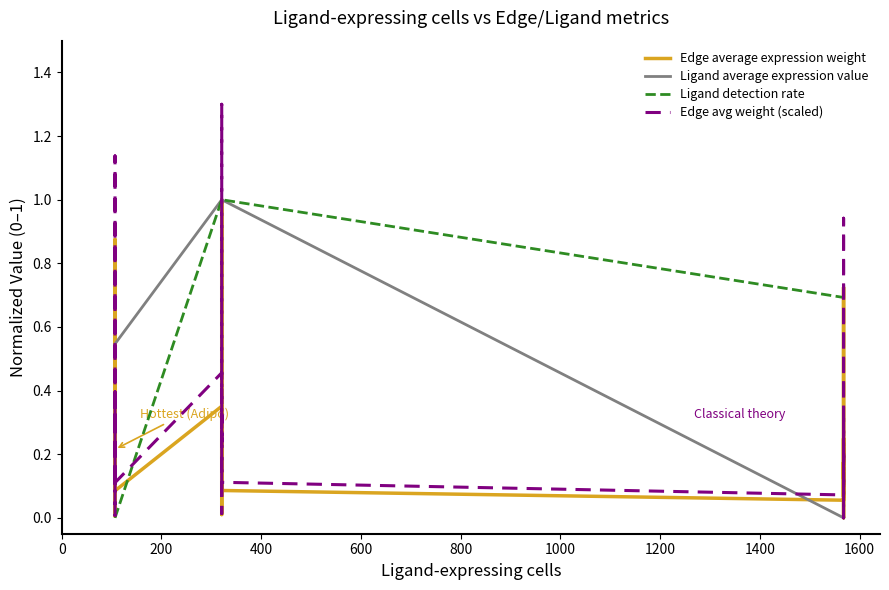

What is the difference between the second highest and minimum values in the Ligand average expression value series?

1.0